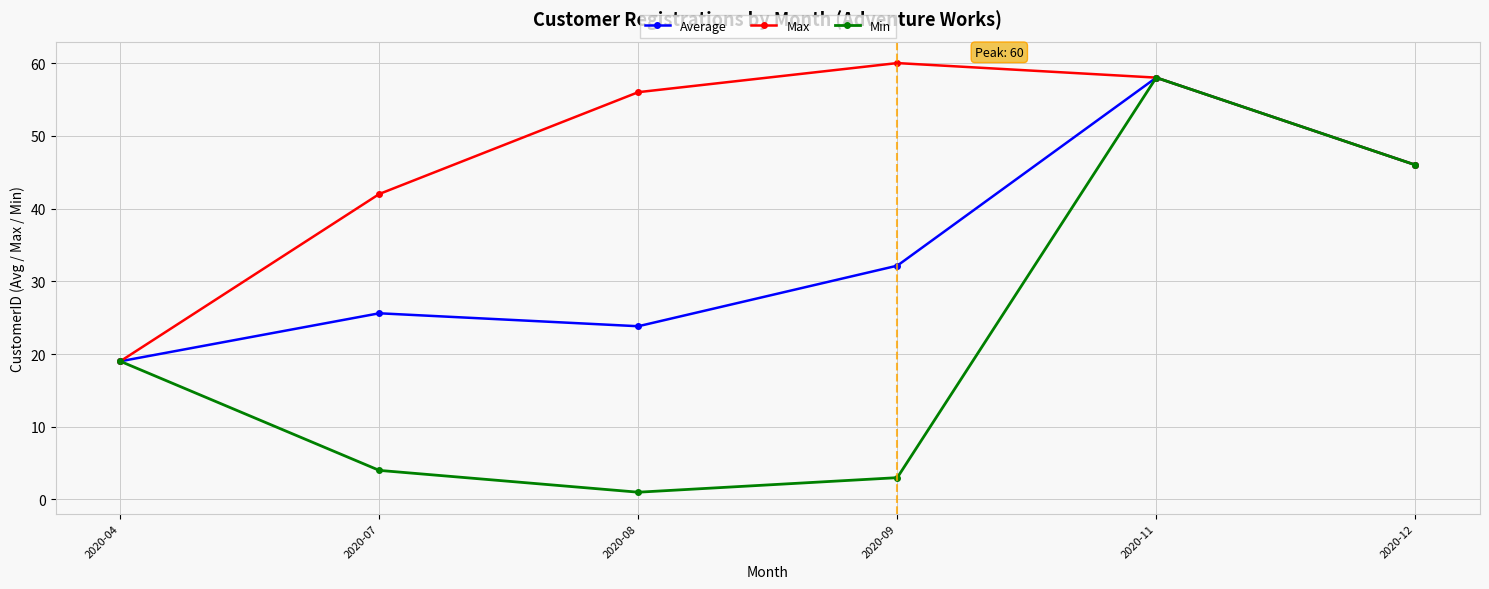

What is the difference between the Average values at 2020-08 and 2020-12?

22.2